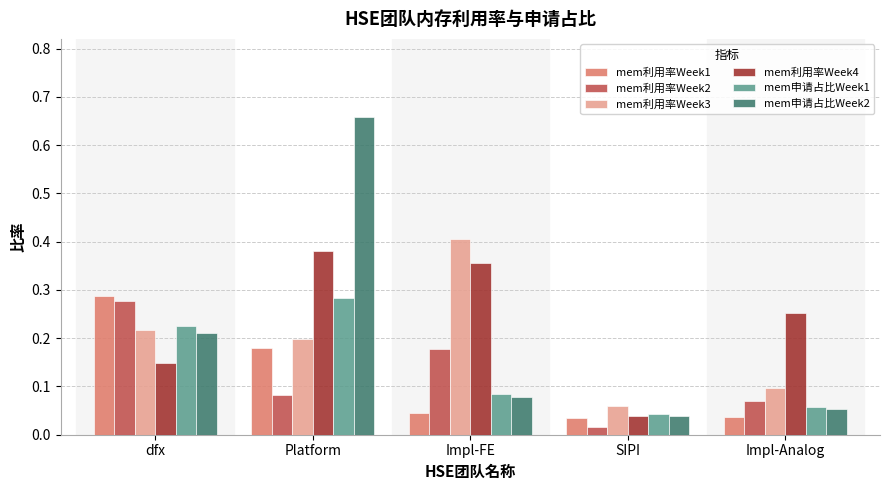

At which label is mem利用率Week3 closest to 0?

SIPI